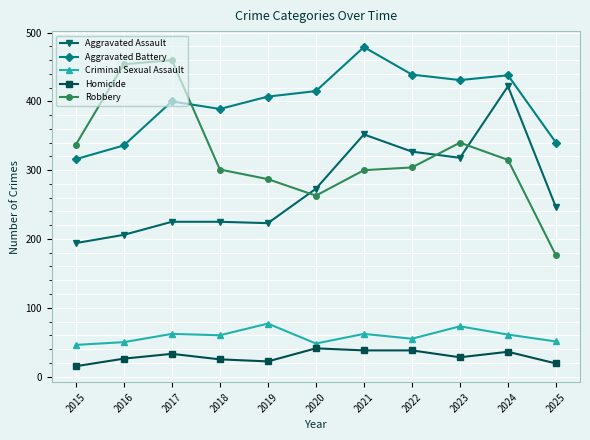

True or false: Homicide has a value of 55 at 2024.

False